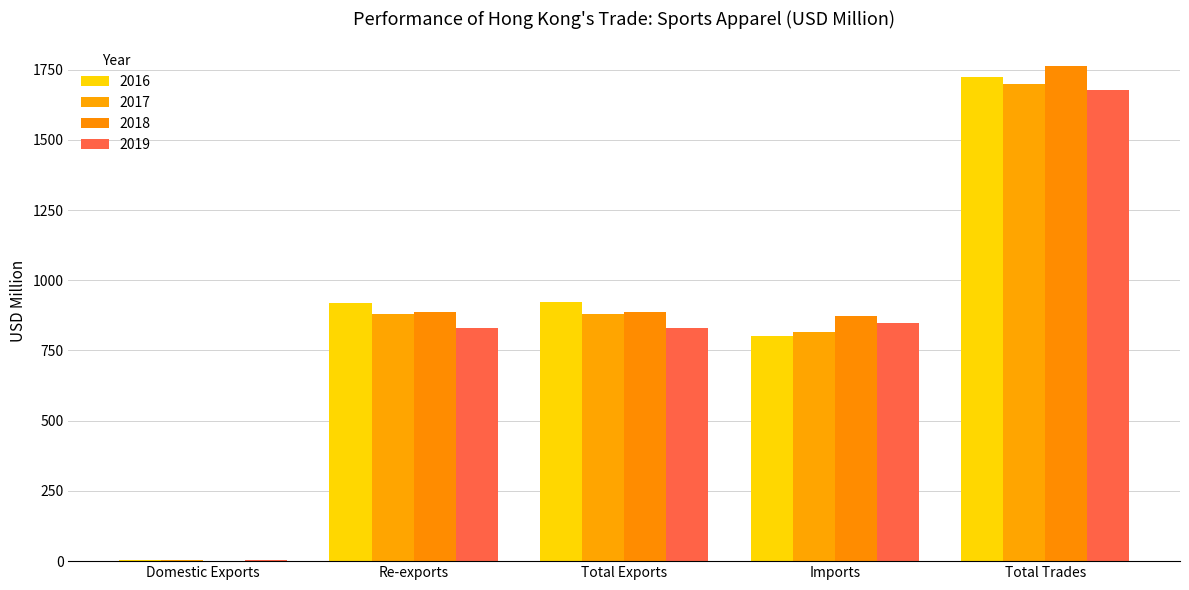

Count the number of categories in the chart.

5